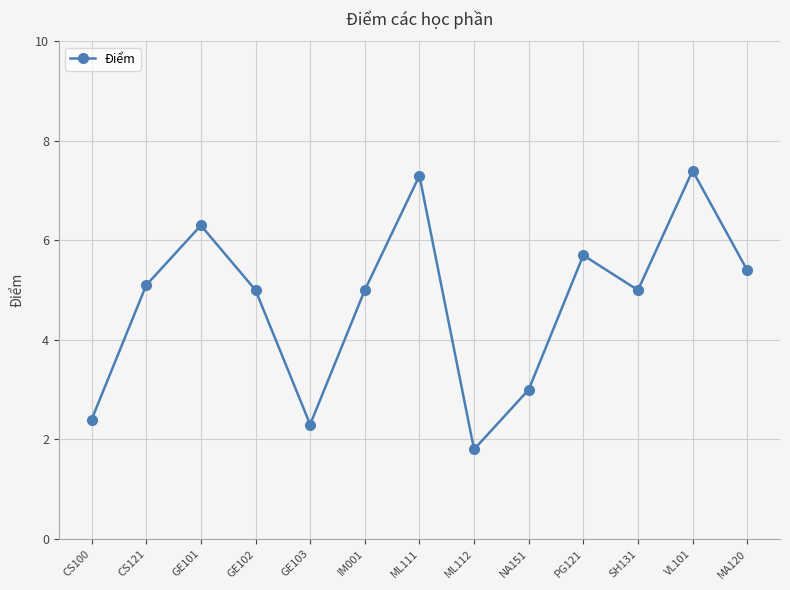

How many points are higher than both their immediate neighbors (excluding endpoints)?

4